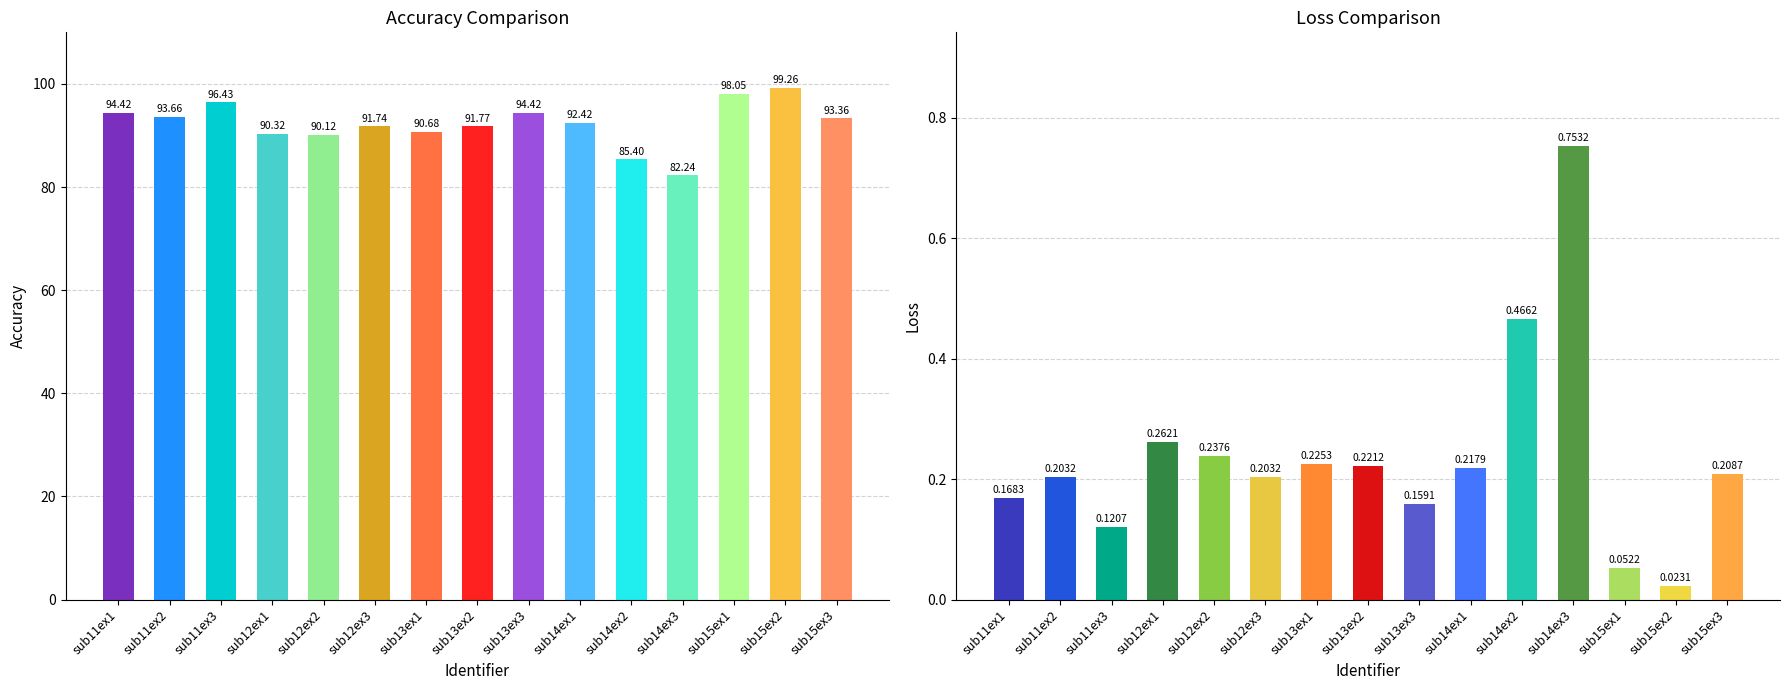

What is the approximate value of loss at sub12ex3?

0.2